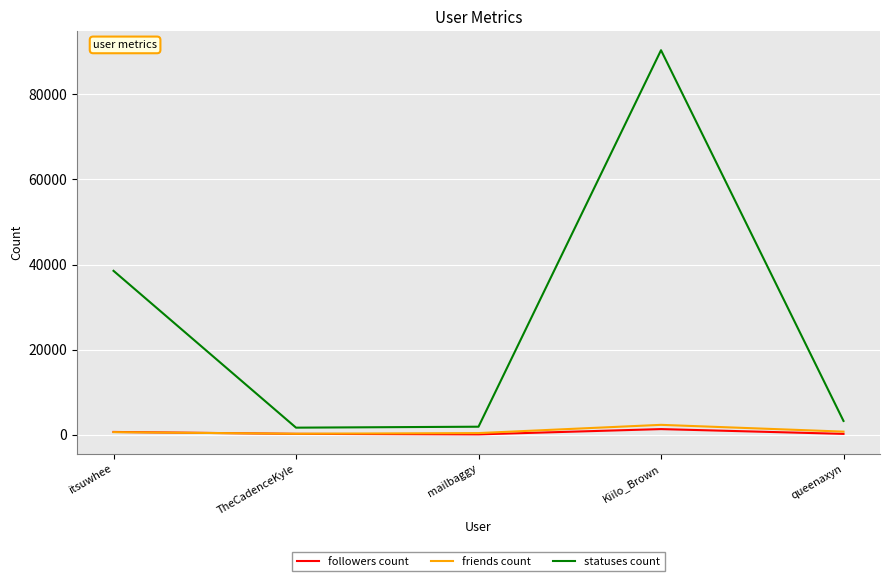

What is the maximum value shown in the chart?

90385